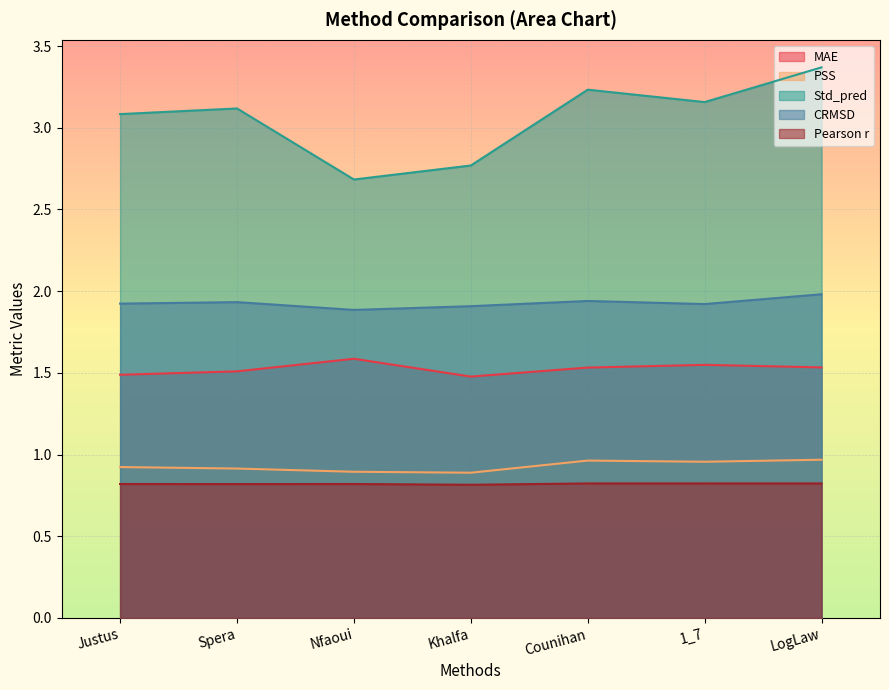

True or false: MAE has a value of 0.5 at Nfaoui.

False